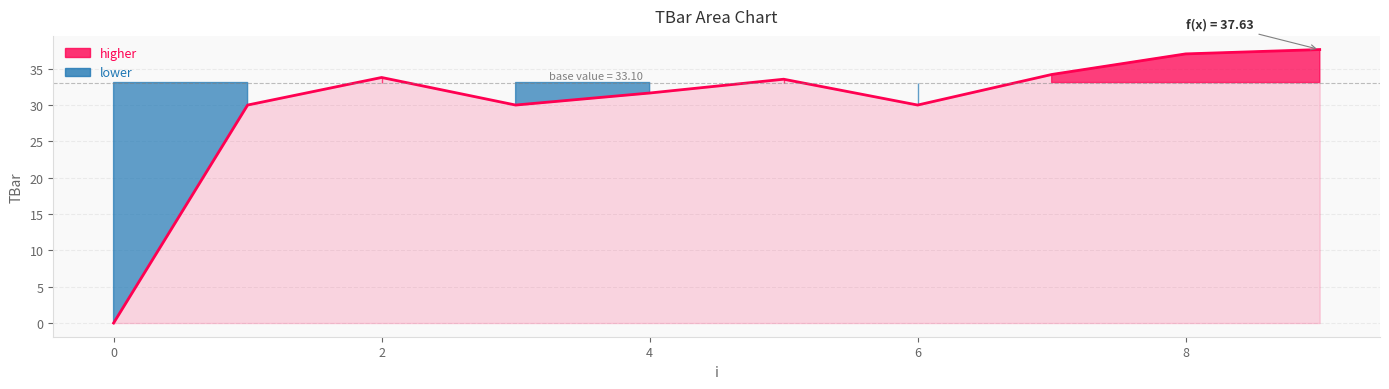

What is the greatest value displayed?

37.6